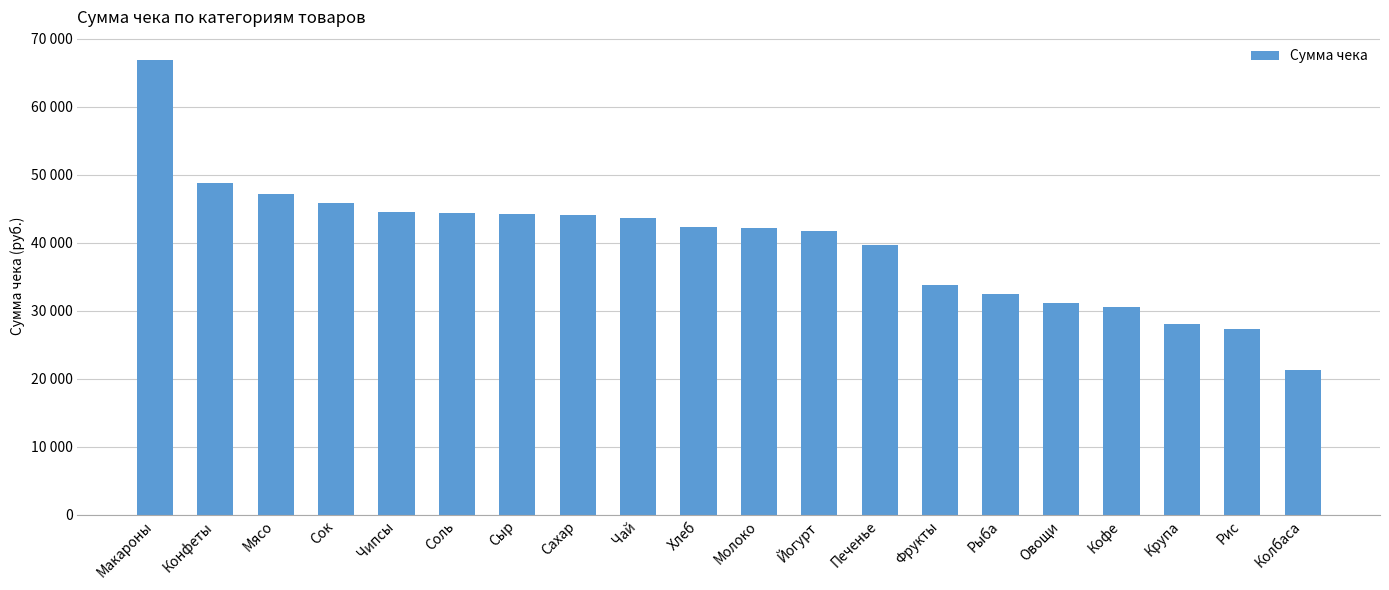

Between Чай and Соль, which is larger?

Соль